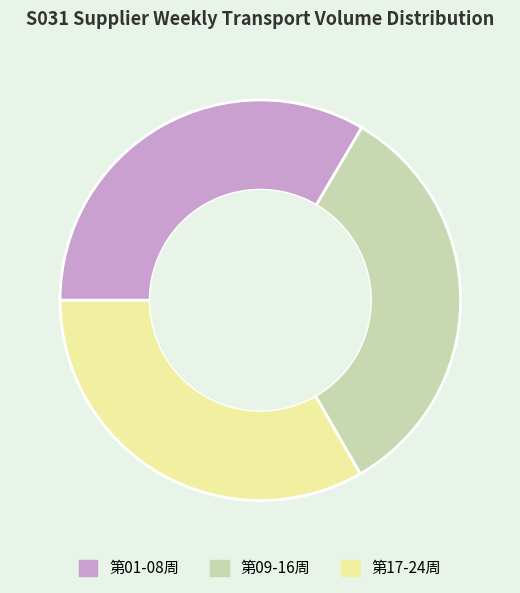

Is there a majority slice in this chart?

No